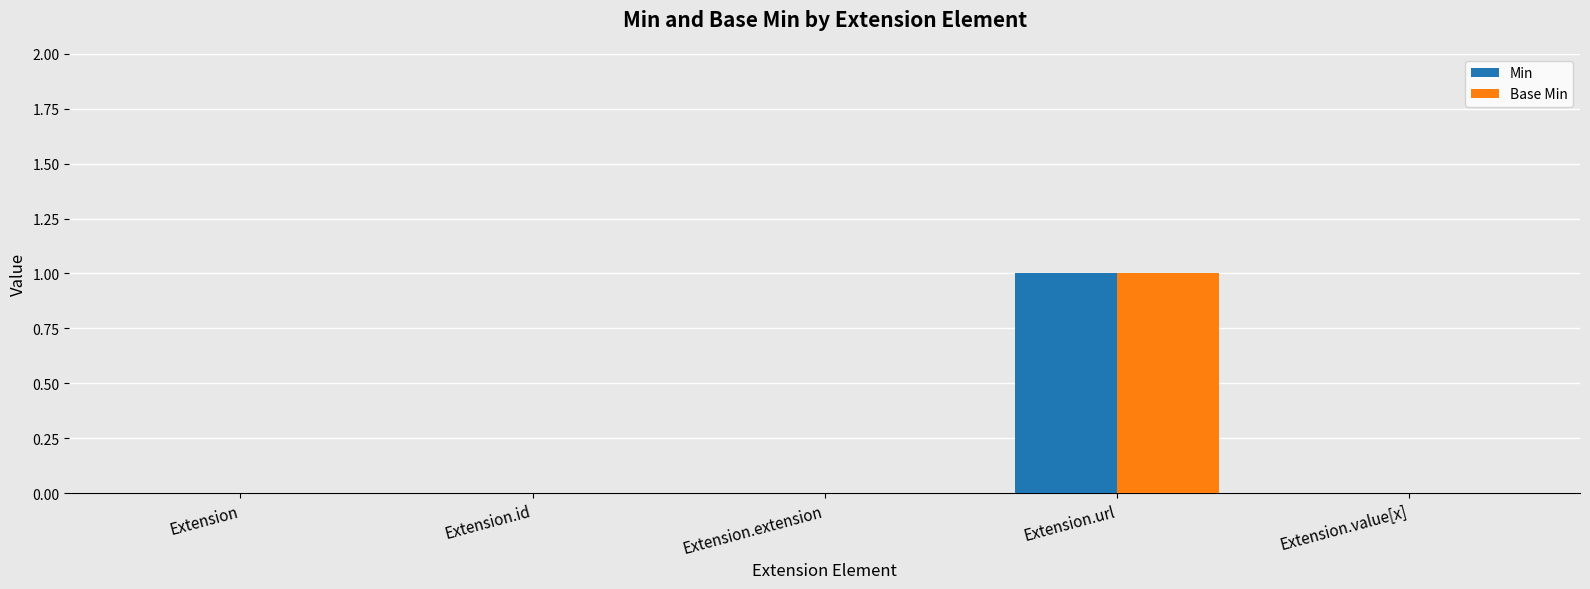

At which category is the sum across all series the highest?

Extension.url